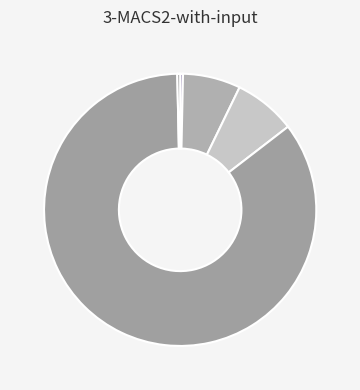

How many segments does this pie chart have?

5